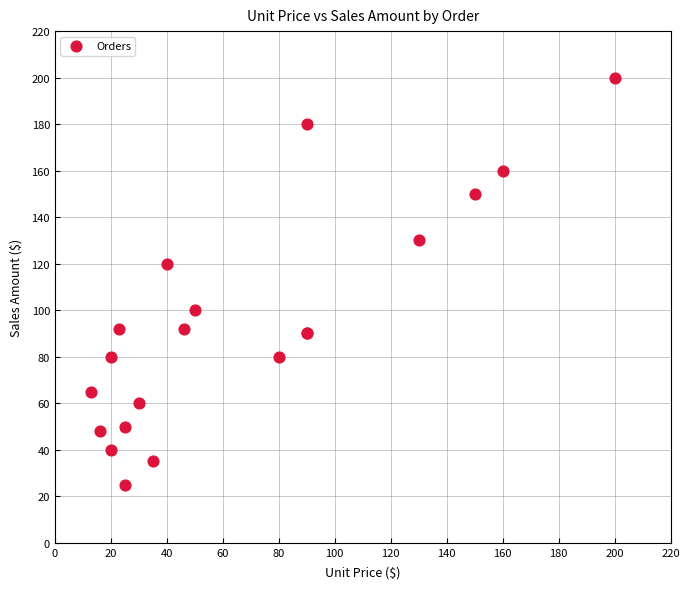

What Y value in the scatter plot is closest to 112?

120.0